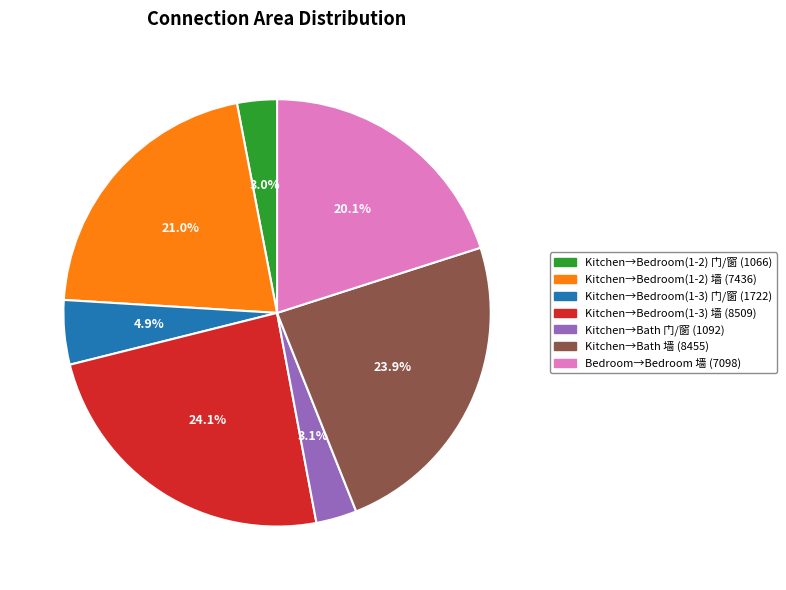

What portion of the pie excludes Kitchen→Bedroom(1-3) 门/窗 (1722)?

95.1%